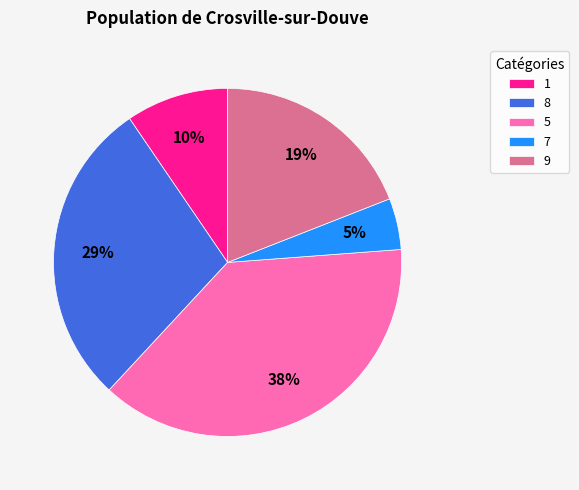

Which category has the smallest portion of the pie?

7